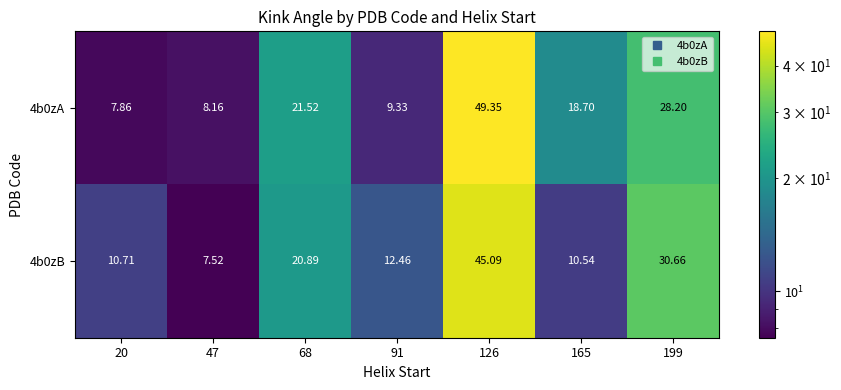

Is the value of 4b0zA at 165 greater than the value of 4b0zB at 20?

Yes